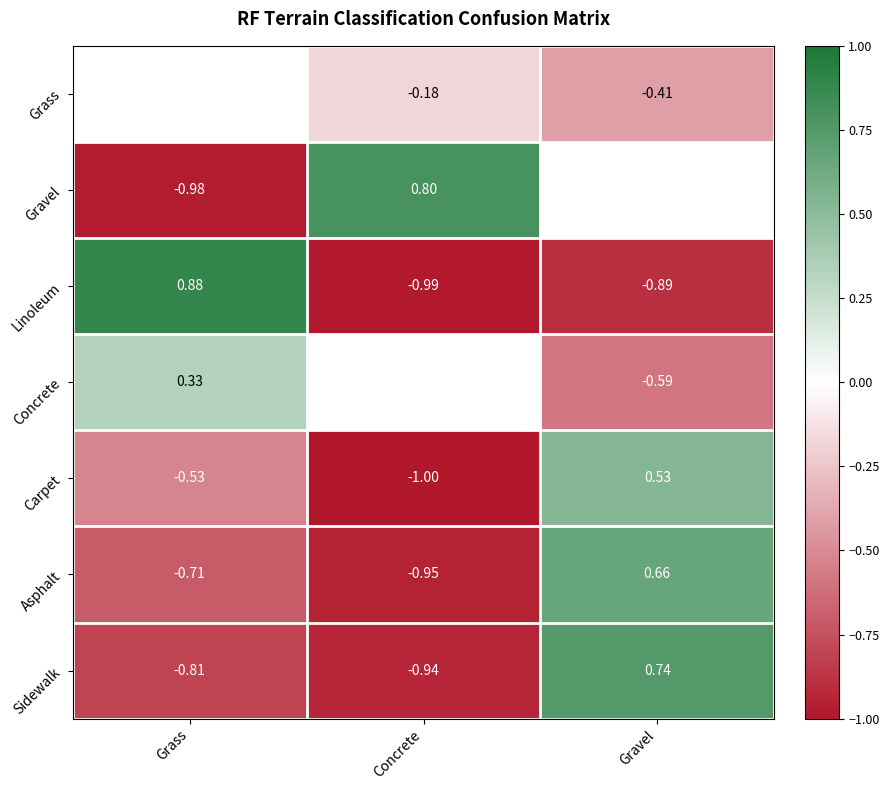

Where does the Carpet series first go above 0?

Gravel